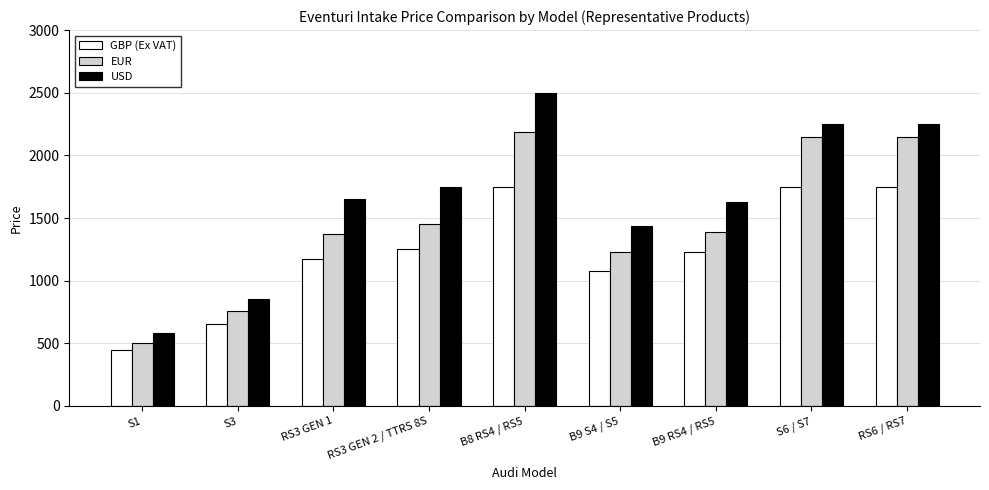

Reading left to right, extract all data points from this chart.

GBP (Ex VAT): S1=446	S3=658	RS3 GEN 1=1170	RS3 GEN 2 / TTRS 8S=1250	B8 RS4 / RS5=1750	B9 S4 / S5=1075	B9 RS4 / RS5=1225	S6 / S7=1750	RS6 / RS7=1750
EUR: S1=503	S3=756	RS3 GEN 1=1375	RS3 GEN 2 / TTRS 8S=1450	B8 RS4 / RS5=2185	B9 S4 / S5=1225	B9 RS4 / RS5=1390	S6 / S7=2150	RS6 / RS7=2150
USD: S1=580	S3=855	RS3 GEN 1=1650	RS3 GEN 2 / TTRS 8S=1750	B8 RS4 / RS5=2500	B9 S4 / S5=1435	B9 RS4 / RS5=1625	S6 / S7=2250	RS6 / RS7=2250